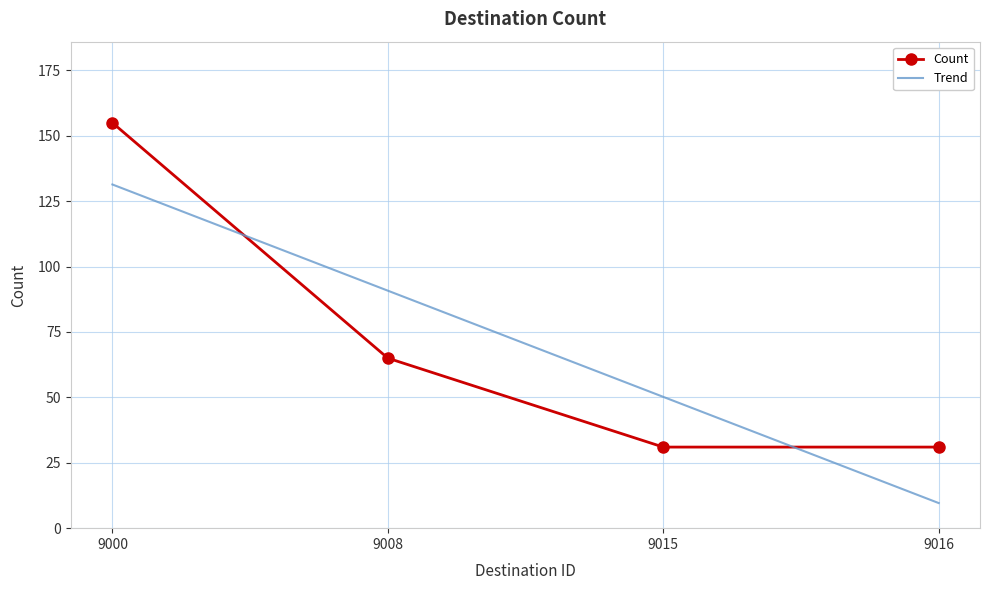

True or false: Trend and Count intersect in this chart.

True